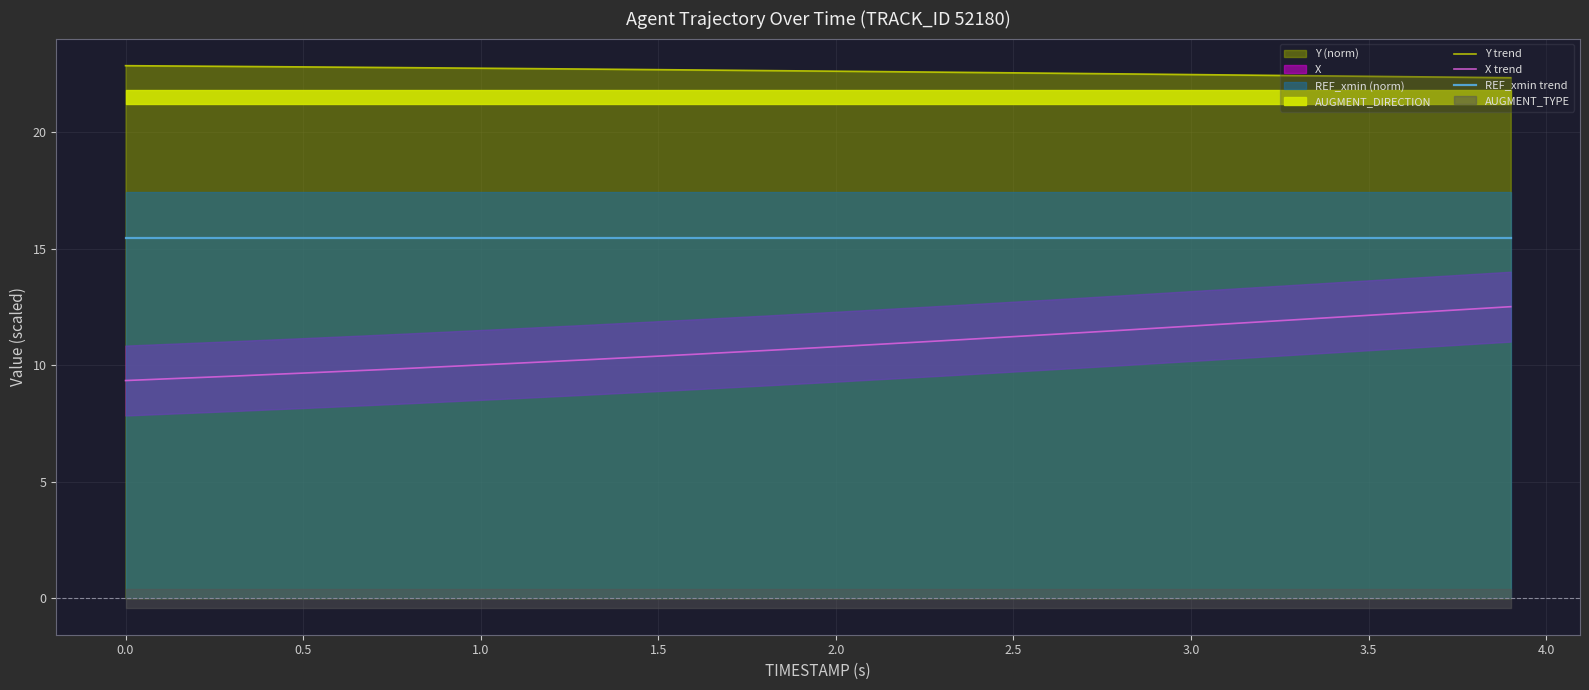

Rank the series by their maximum value, from lowest to highest.

X trend, REF_xmin trend, Y trend